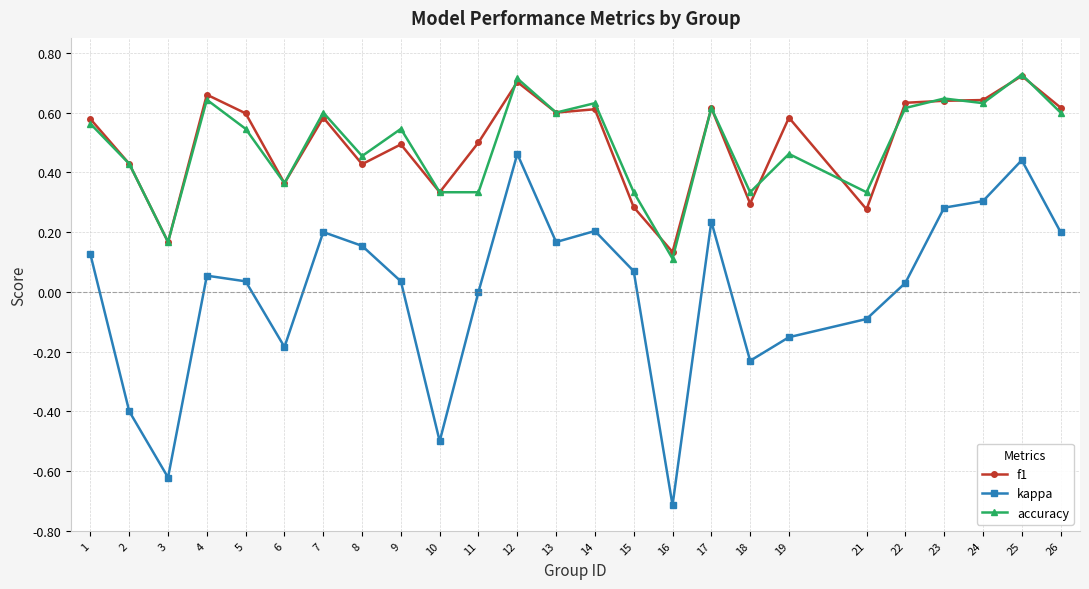

What is the total value across all series at 25?

1.9